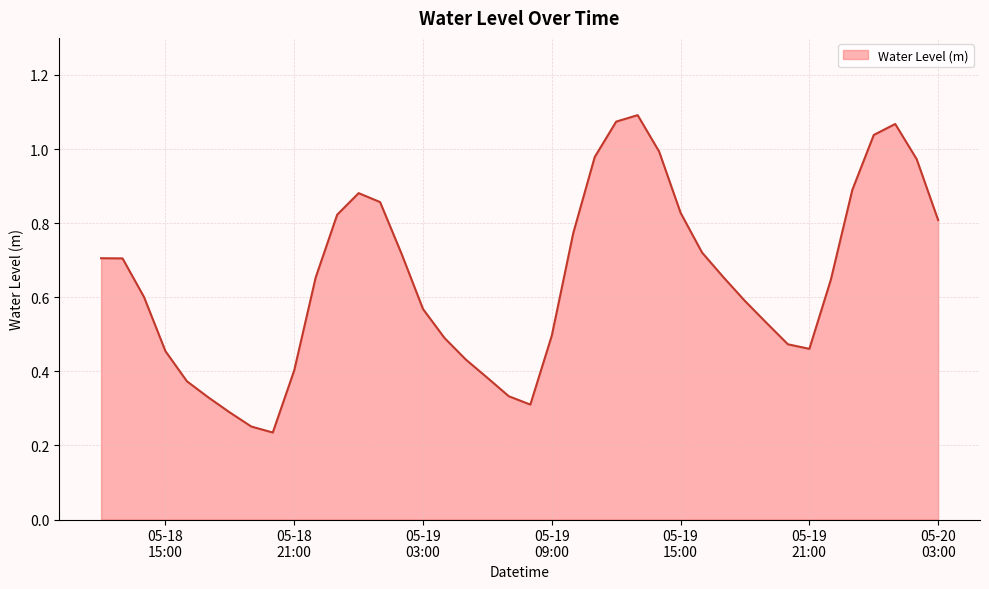

How many lines are shown in the chart?

1